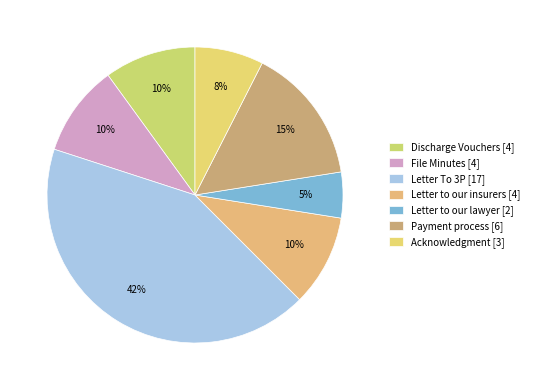

To the nearest percent, what portion does Letter to our lawyer represent?

5%